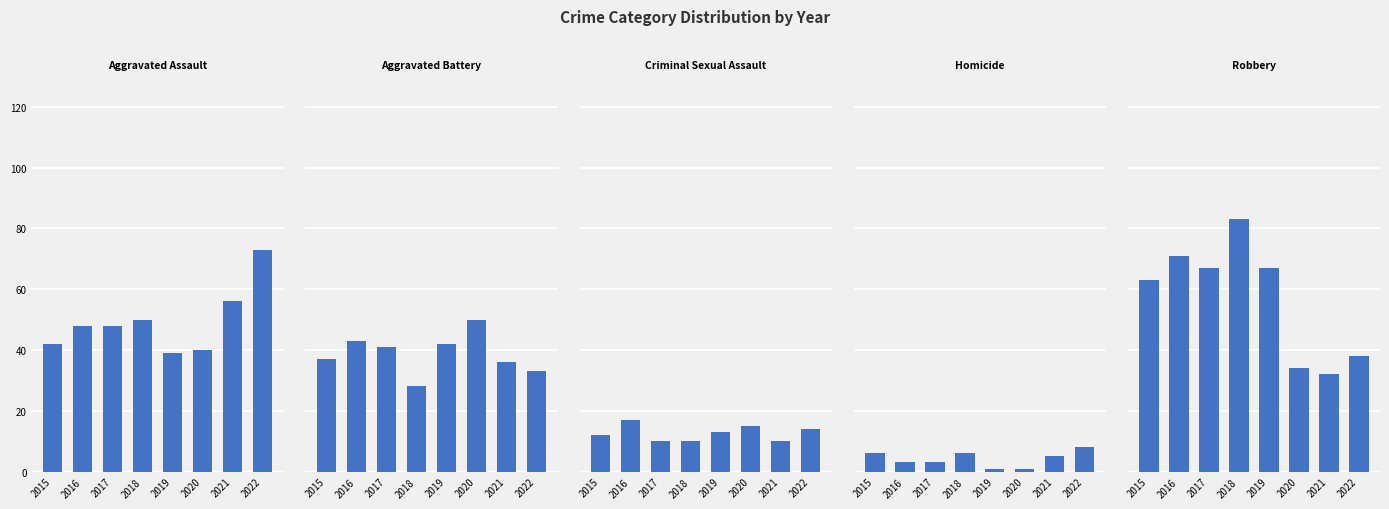

What is the average value of the Aggravated Battery series?

39